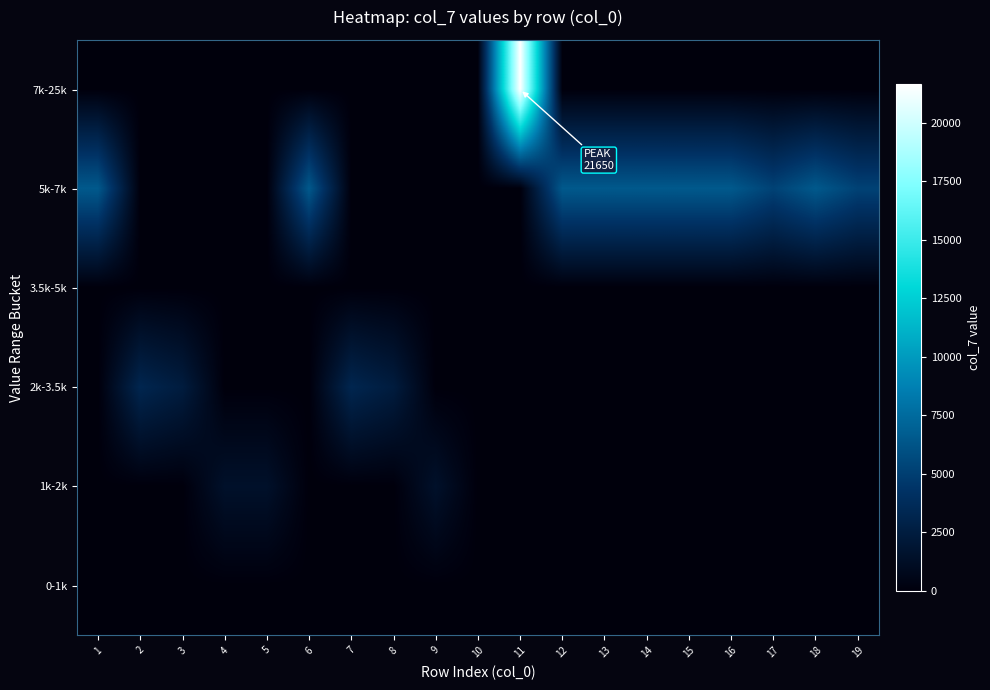

At how many categories does at least one series exceed 6252?

9